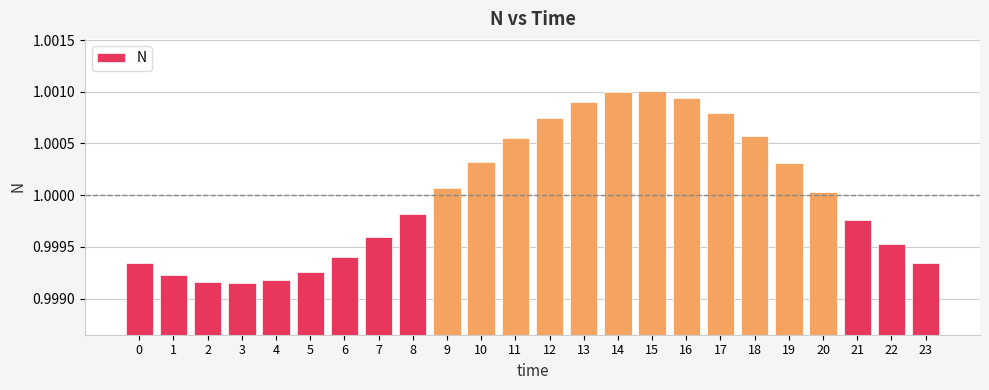

The chart shows a value of 0.2 at 14. True or false?

False